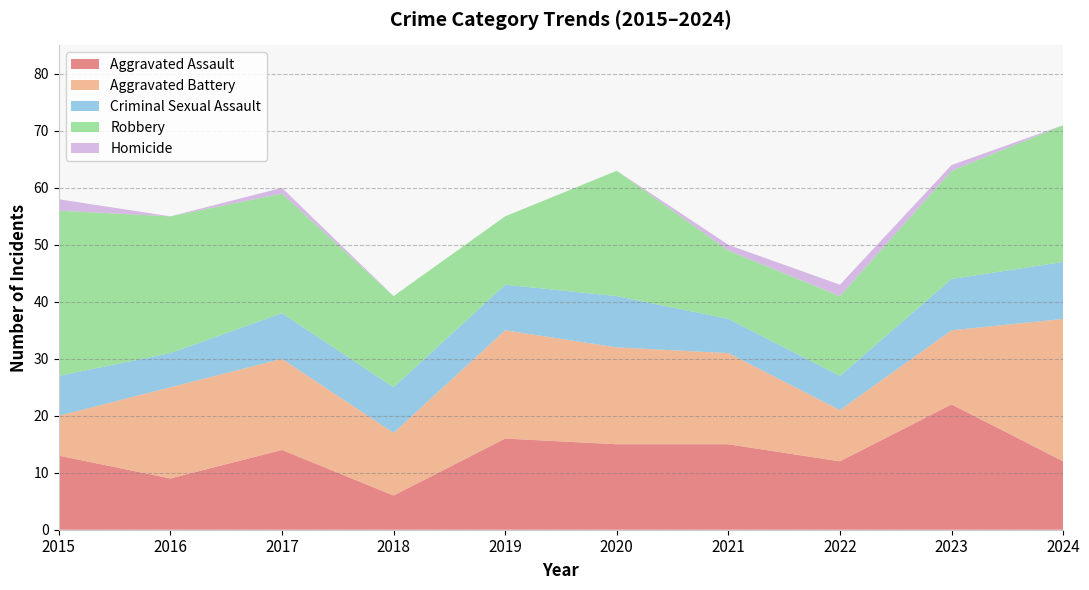

Reading left to right, list all the values displayed in this chart.

Aggravated Assault: 2015=13	2016=9	2017=14	2018=6	2019=16	2020=15	2021=15	2022=12	2023=22	2024=12
Aggravated Battery: 2015=7	2016=16	2017=16	2018=11	2019=19	2020=17	2021=16	2022=9	2023=13	2024=25
Criminal Sexual Assault: 2015=7	2016=6	2017=8	2018=8	2019=8	2020=9	2021=6	2022=6	2023=9	2024=10
Robbery: 2015=29	2016=24	2017=21	2018=16	2019=12	2020=22	2021=12	2022=14	2023=19	2024=24
Homicide: 2015=2	2016=0	2017=1	2018=0	2019=0	2020=0	2021=1	2022=2	2023=1	2024=0